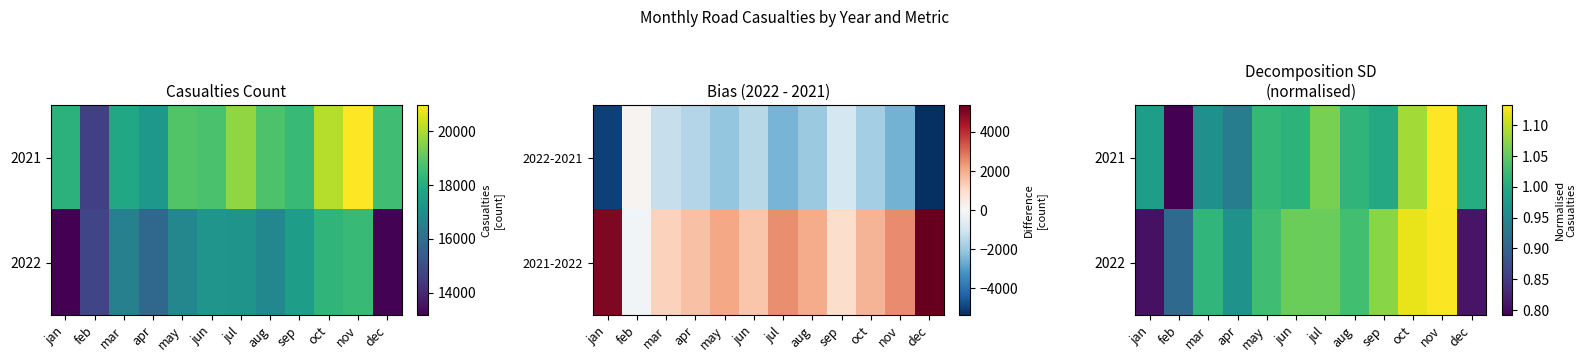

Which has a higher value, mar or may?

may